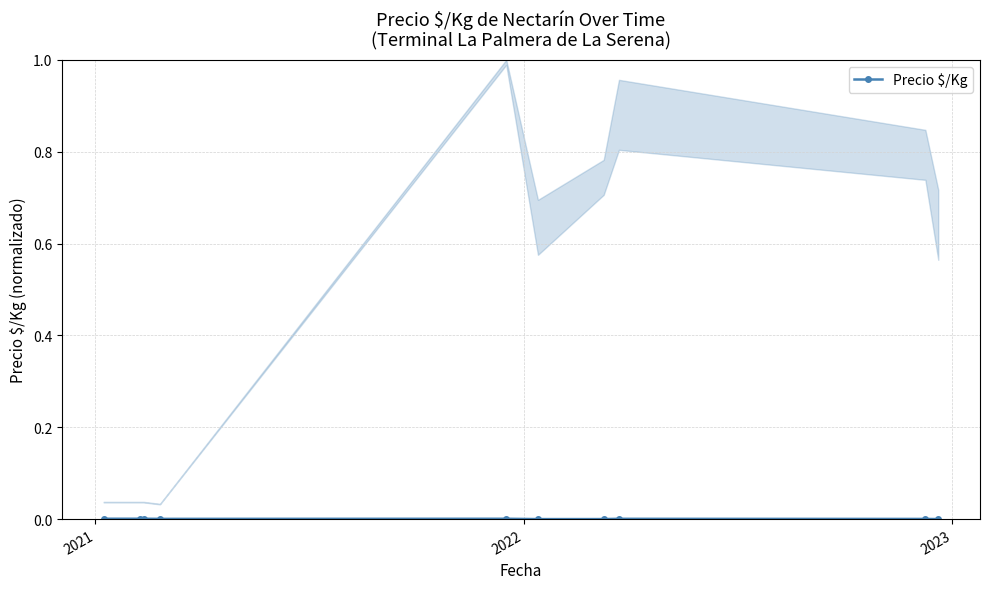

How many values are above zero?

9